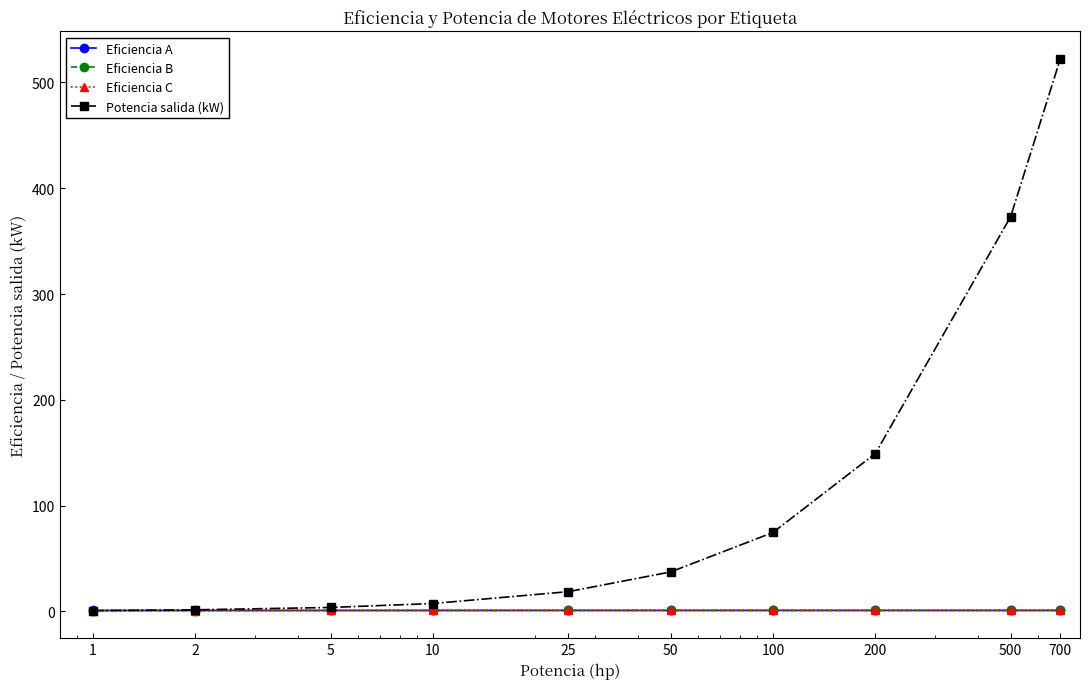

What is the average value of the Eficiencia A series?

0.9